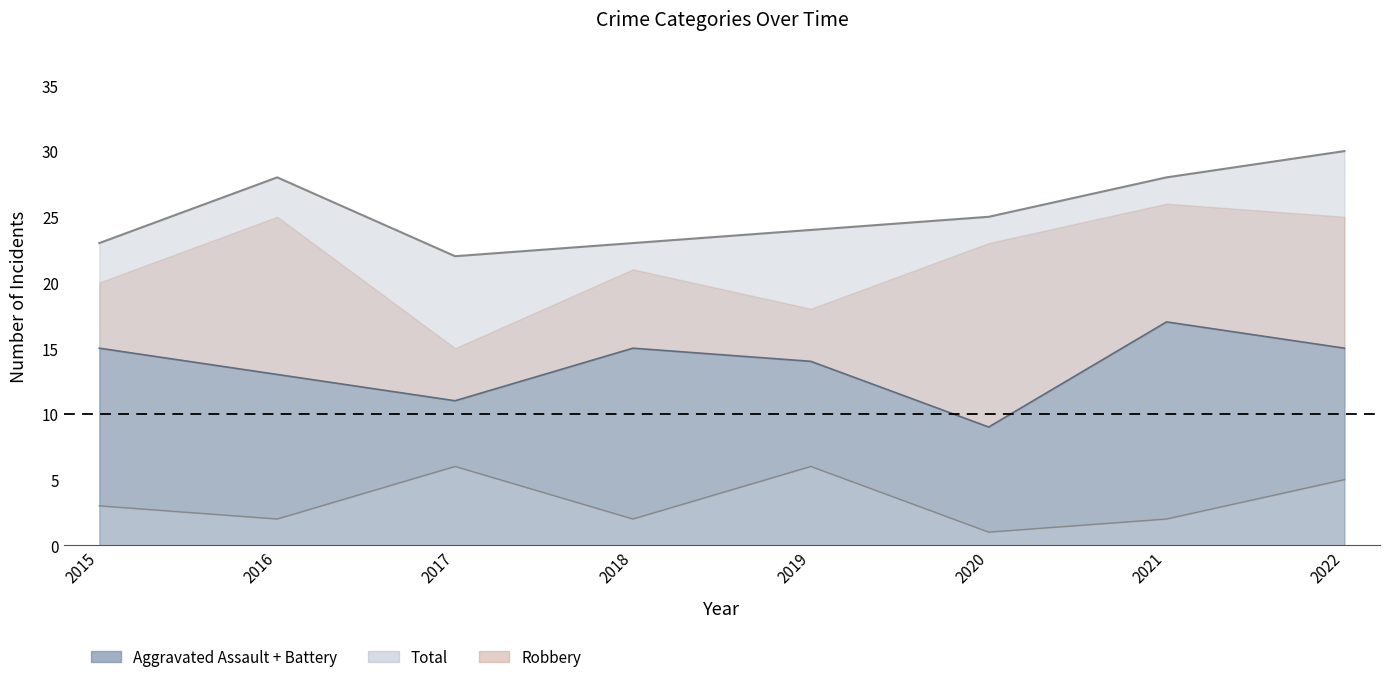

True or false: Aggravated Battery and Total cross at least once.

False